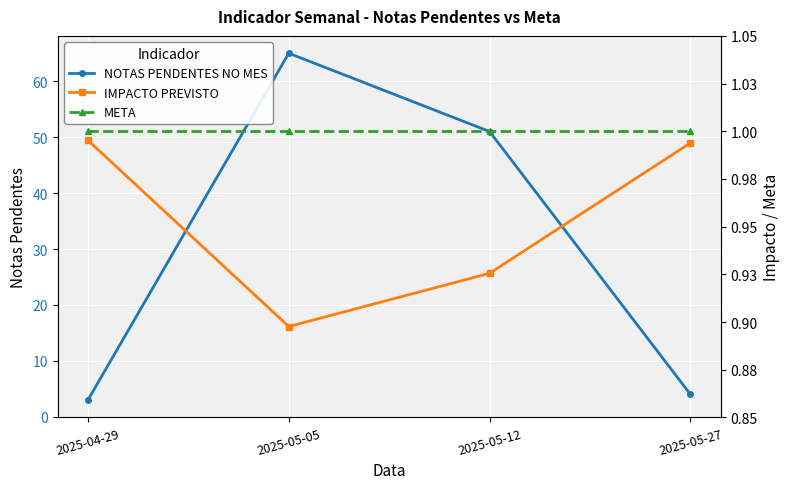

Reading left to right, list all the values displayed in this chart.

NOTAS PENDENTES NO MES: 2025-04-29=3.0	2025-05-05=65.0	2025-05-12=51.0	2025-05-27=4.0
IMPACTO PREVISTO: 2025-04-29=1.0	2025-05-05=0.9	2025-05-12=0.9	2025-05-27=1.0
META: 2025-04-29=1.0	2025-05-05=1.0	2025-05-12=1.0	2025-05-27=1.0